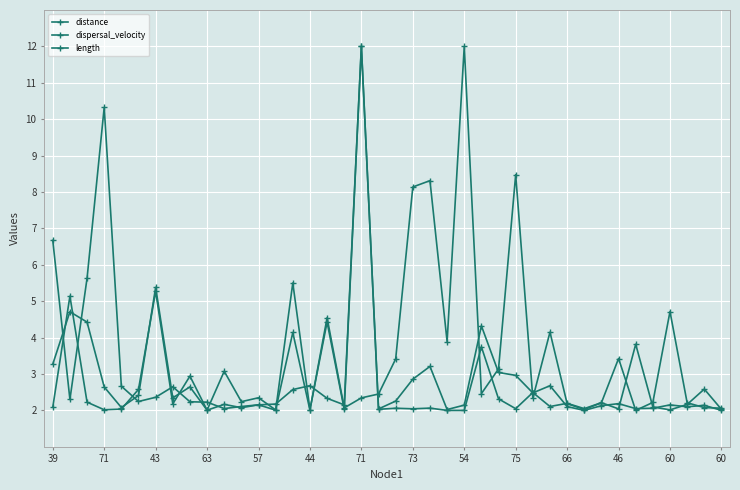

How many lines are shown in the chart?

3